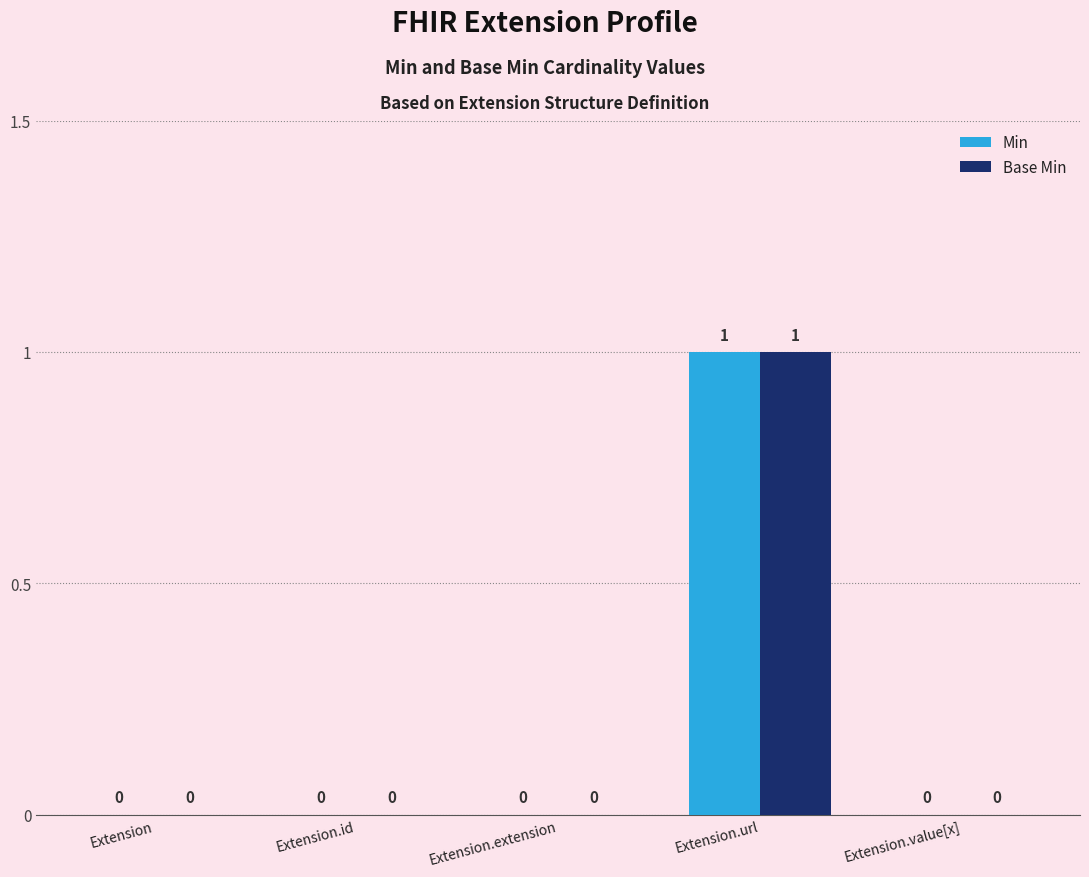

True or false: Base Min has a value of -1 at Extension.extension.

False